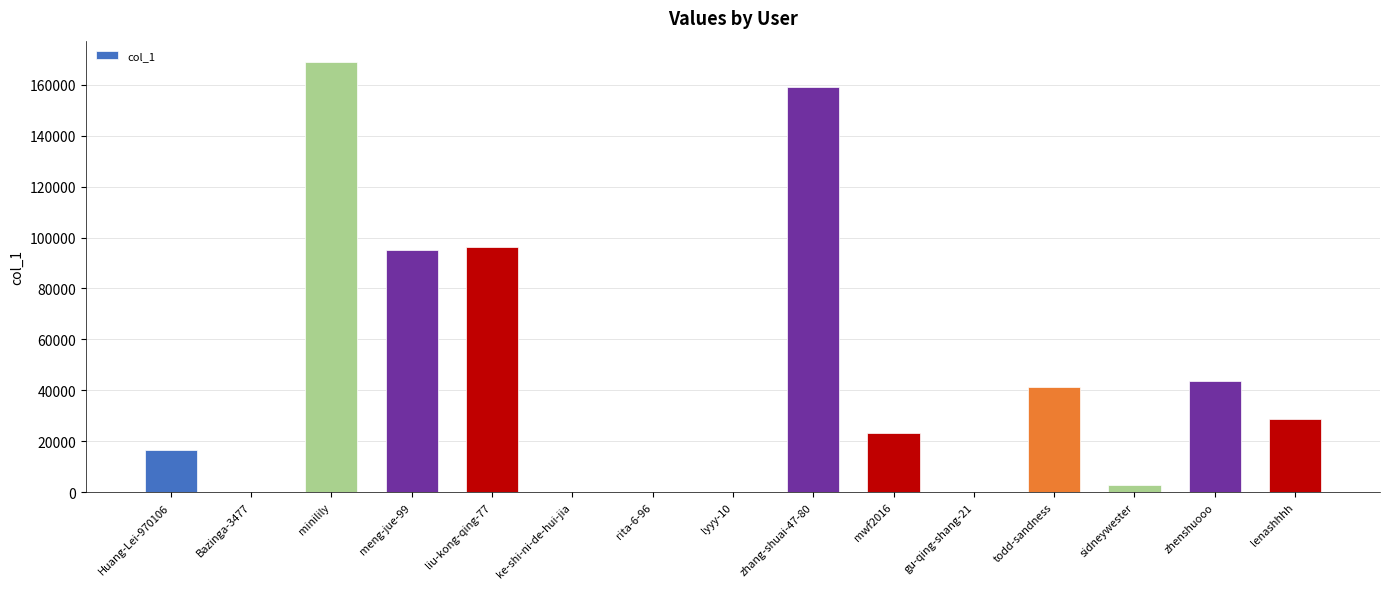

Does the chart contain stacked bars?

No